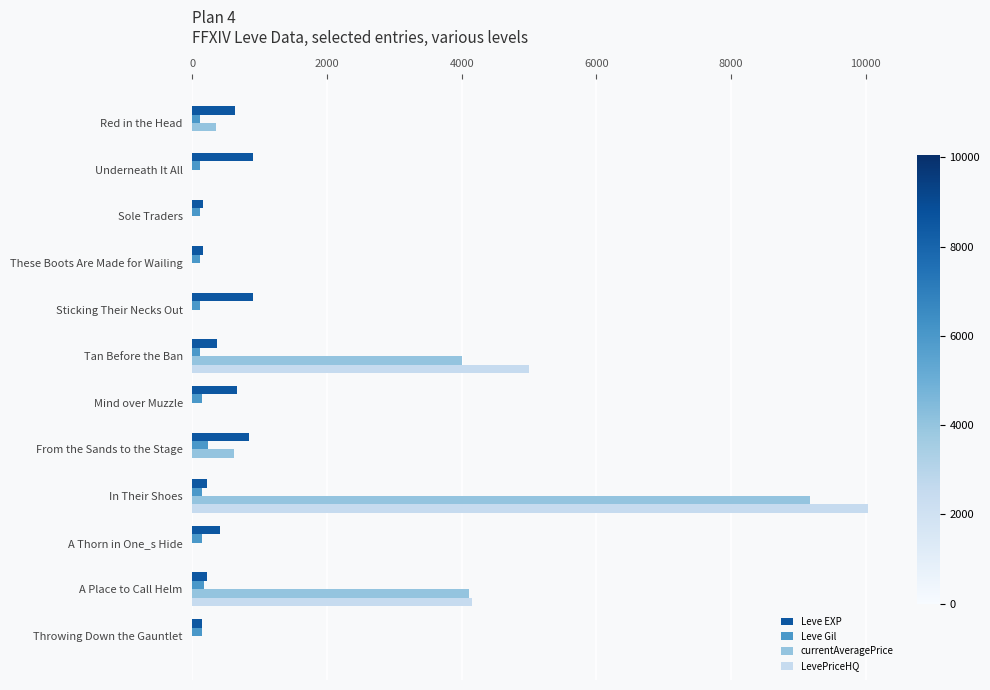

True or false: Leve EXP has a value of 370 at Tan Before the Ban.

True